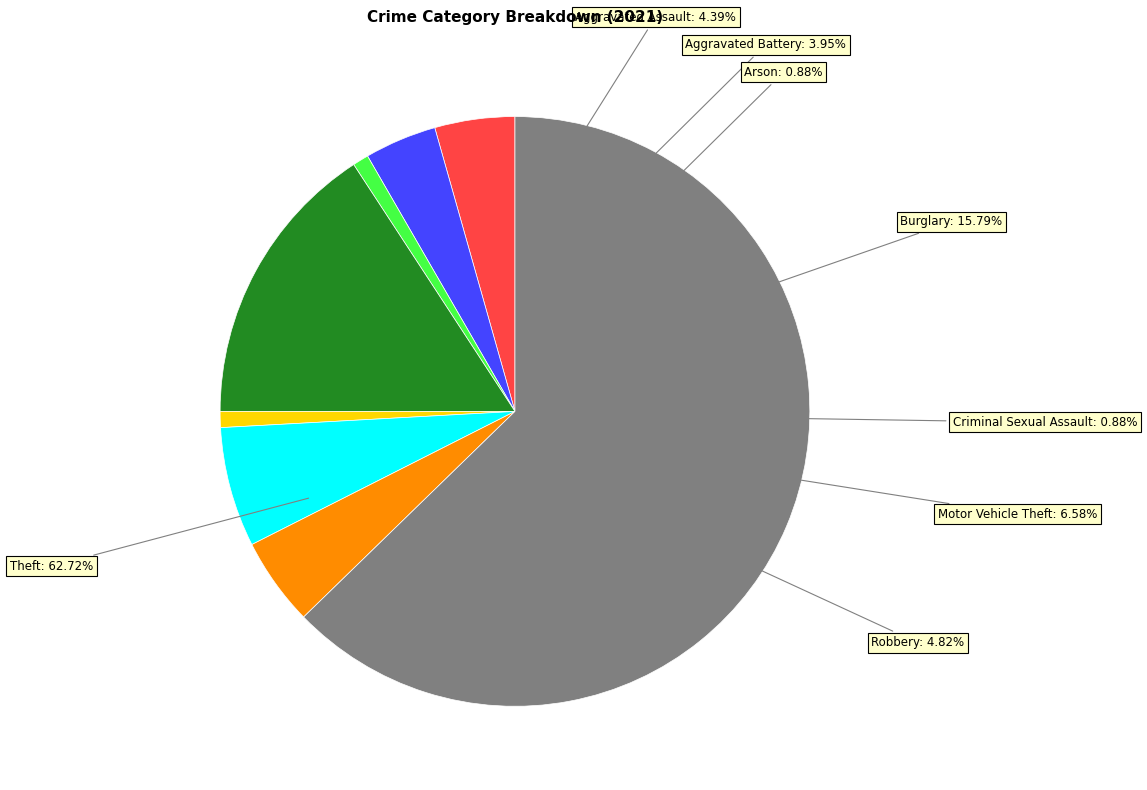

To the nearest percent, what is the average slice percentage?

11%